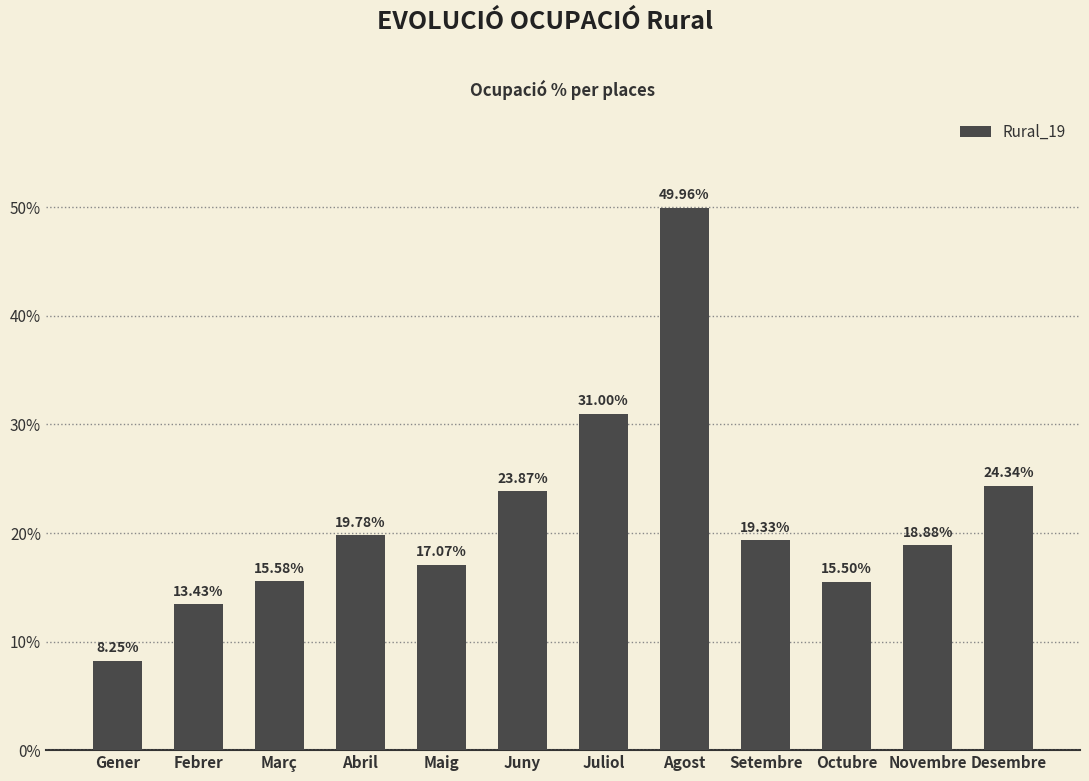

What is the difference between the maximum and second lowest values?

36.5